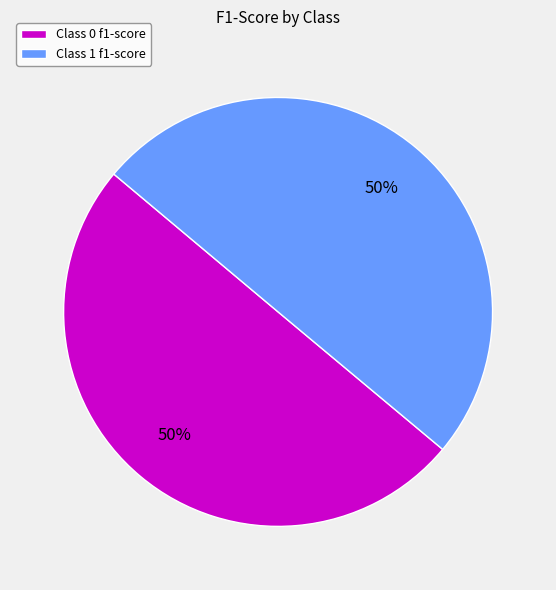

Do Class 1 f1-score and Class 0 f1-score together represent more than half of the pie?

Yes